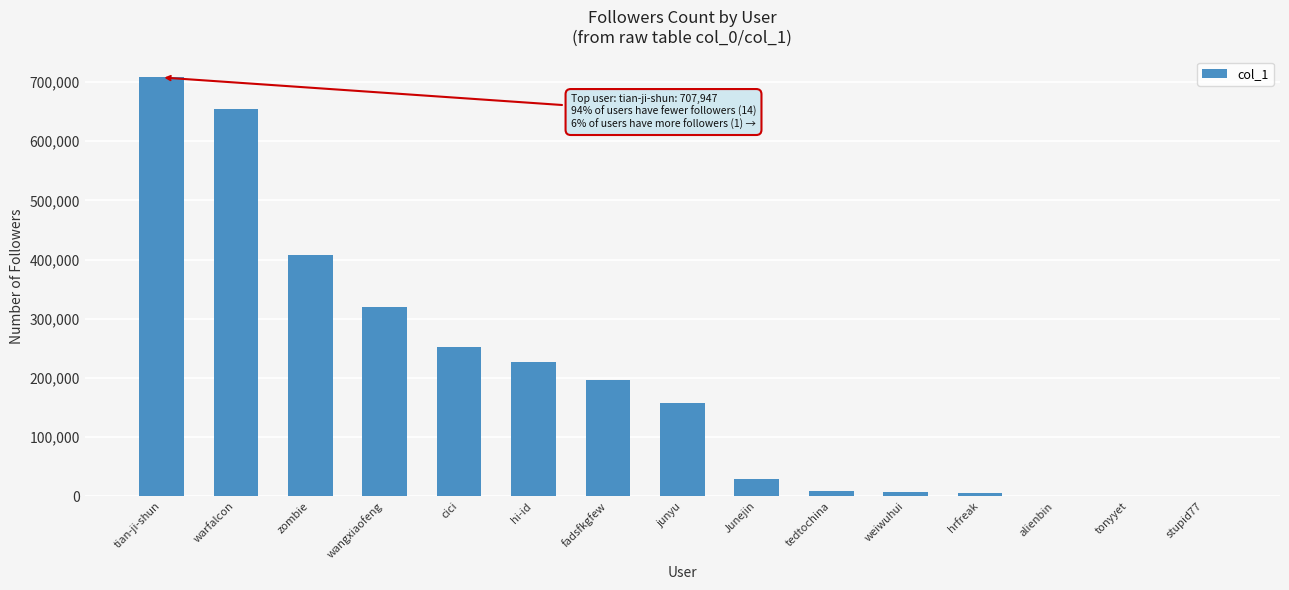

Where is the data nearest to the value 354042?

wangxiaofeng